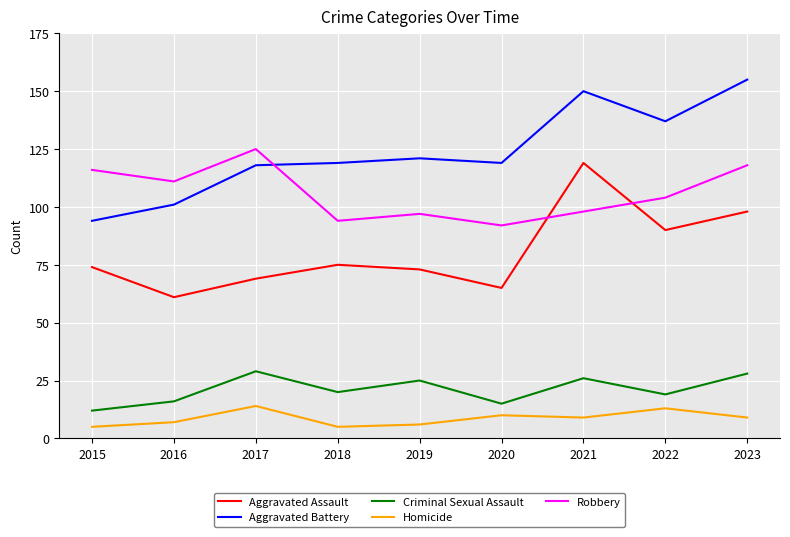

True or false: Robbery and Criminal Sexual Assault cross at least once.

False